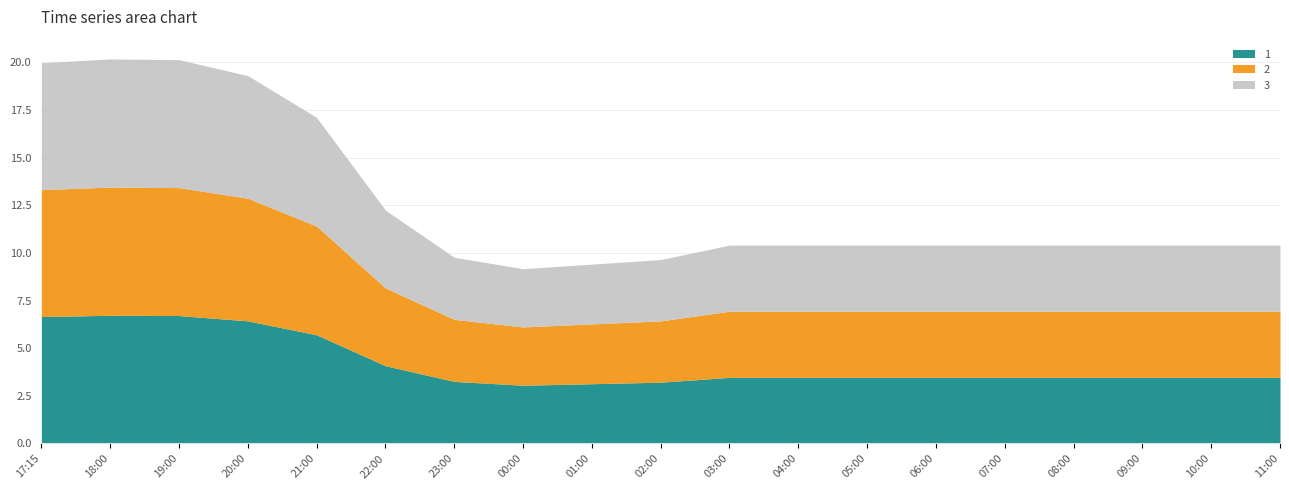

True or false: 2 and 3 cross at least once.

False